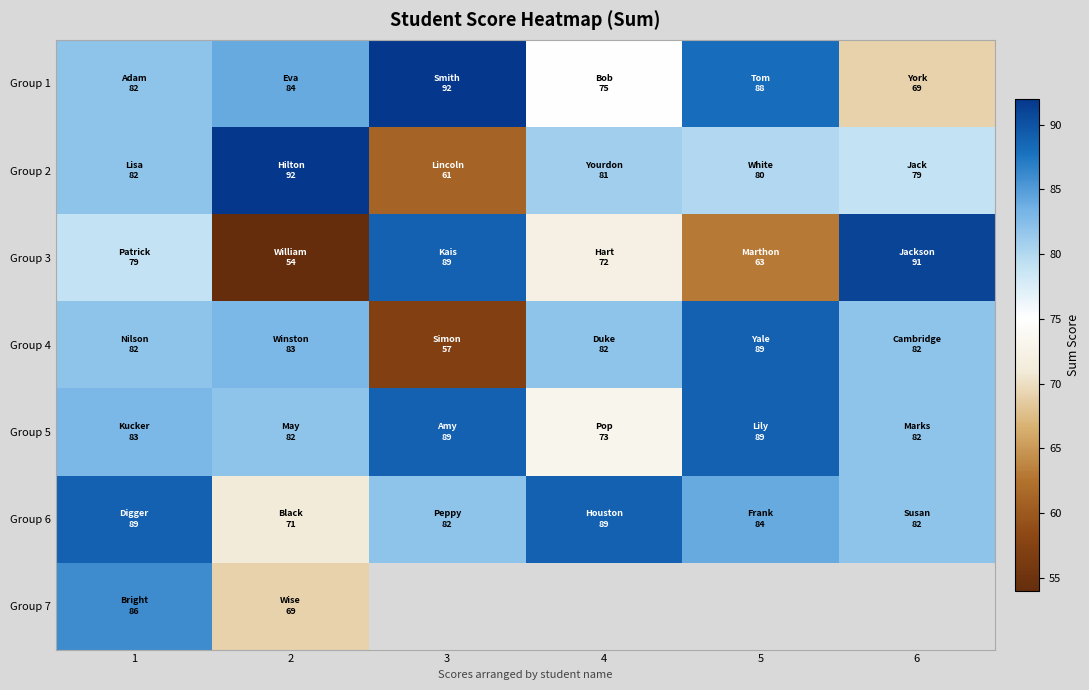

How many data points does each series have?

6